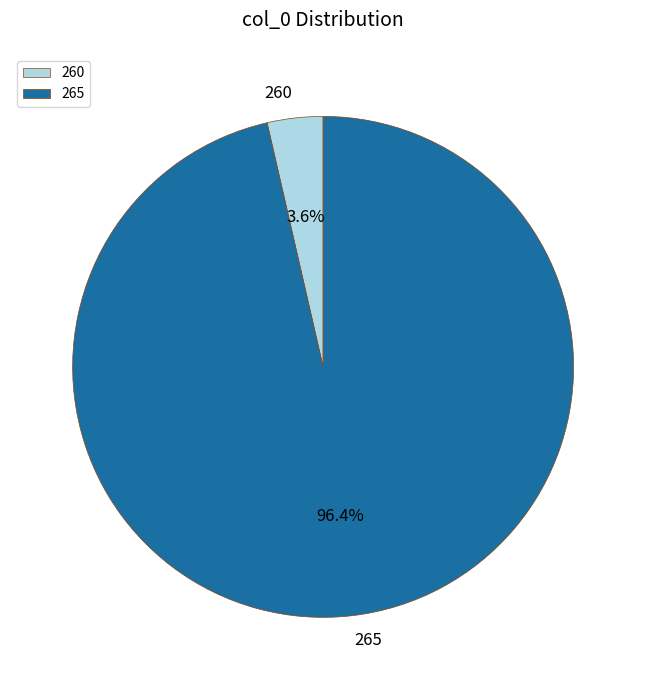

Approximately how many times larger is the value at 265 compared to 260?

26.8